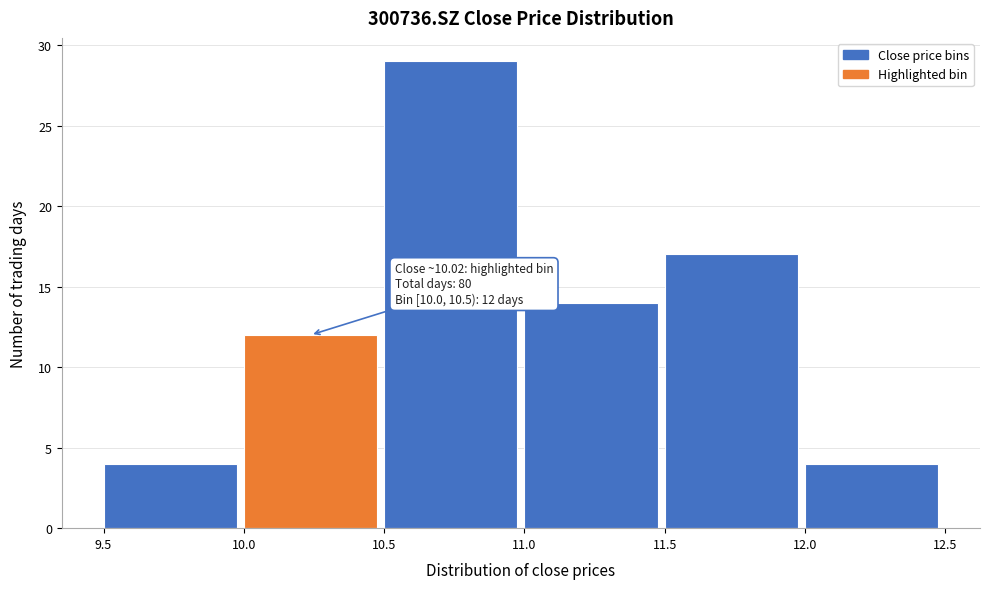

Over which range of the x-axis is the bar tallest?

10.5 to 11.0